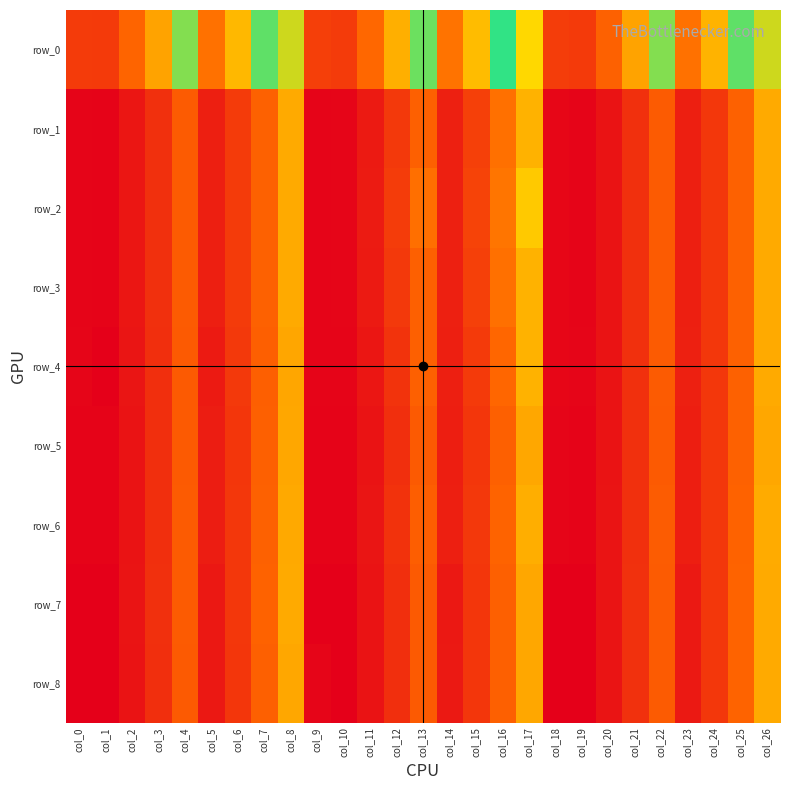

What is the difference between the row_6 values at col_20 and col_18?

727.1